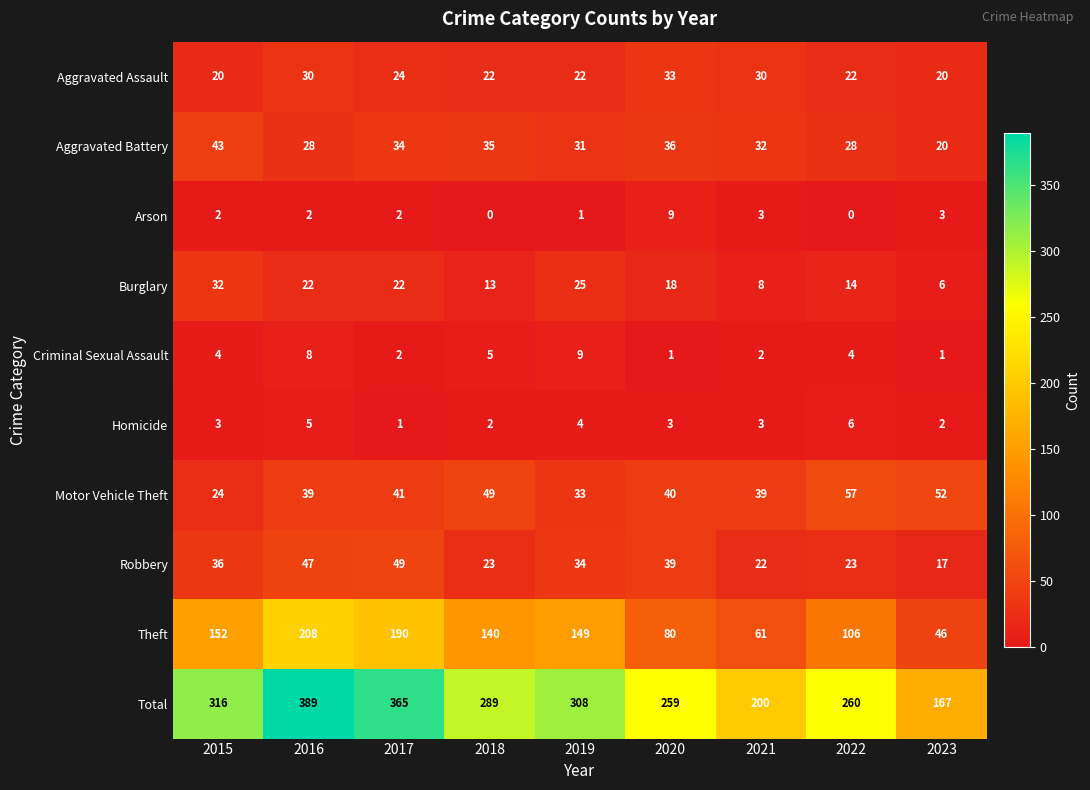

What is the spread (max minus min) of values at 2023?

166